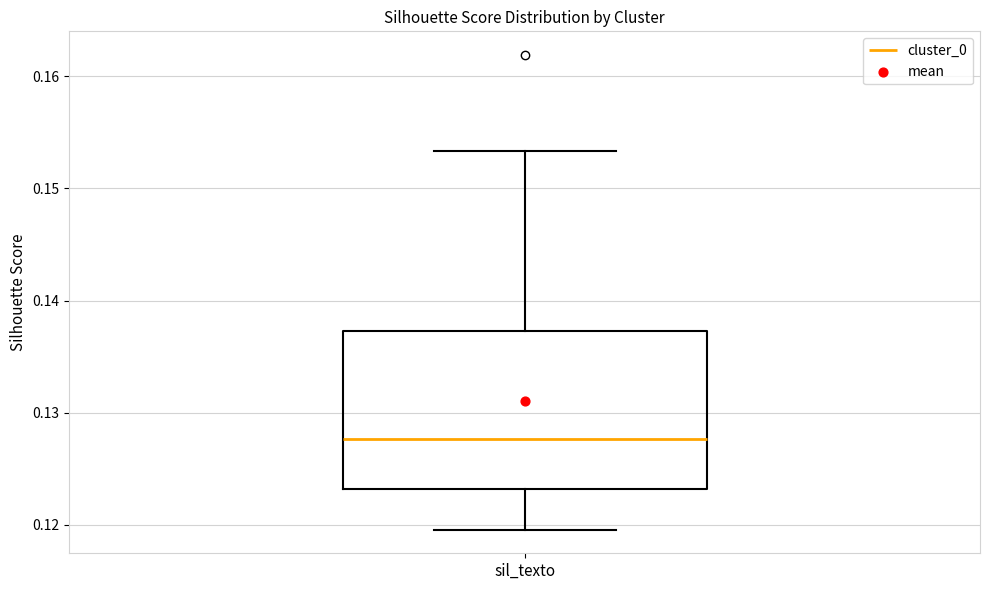

Read this box plot against the y-axis: the position of the median line, the range covered by the box, and the ends of both whiskers. The values are not printed on the chart, so give them approximately, as read against the axis.

median 0.128, box 0.123 to 0.137, whiskers 0.120 to 0.153